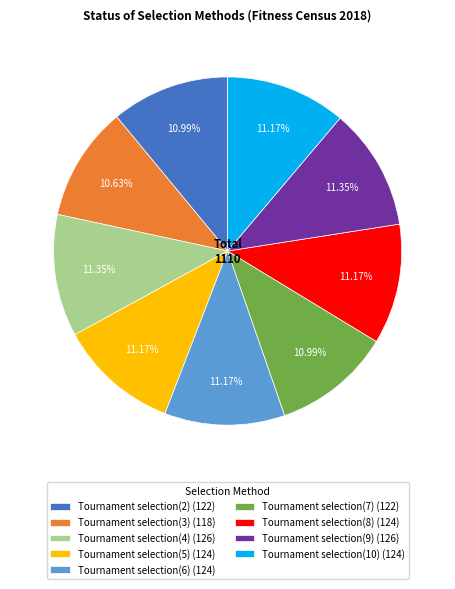

What percentage is the Tournament selection(5) slice, to the nearest percent?

11%